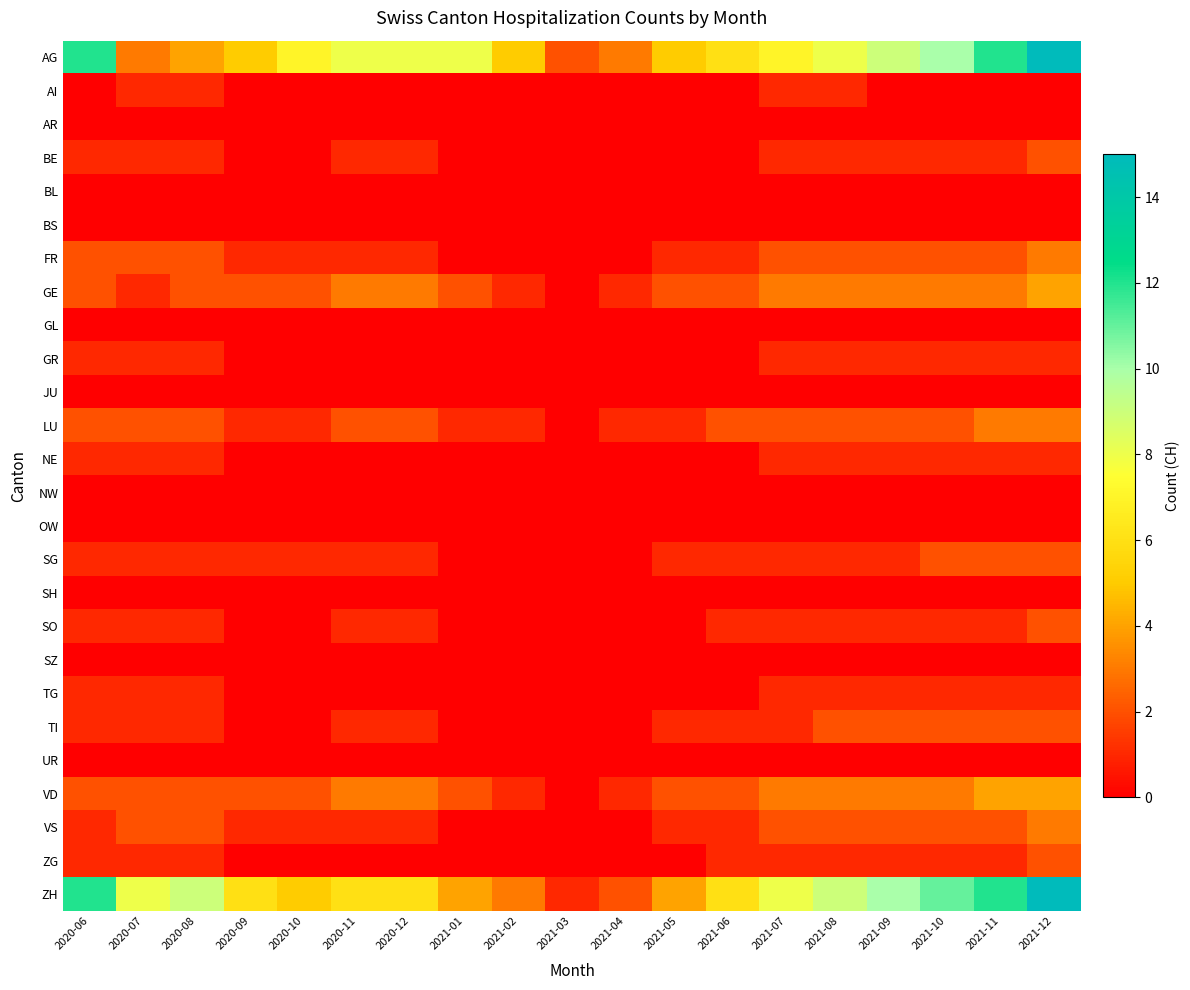

Reading left to right, transcribe all the data shown in this chart.

AG: 2020-06=12	2020-07=3	2020-08=4	2020-09=5	2020-10=7	2020-11=8	2020-12=8	2021-01=8	2021-02=5	2021-03=2	2021-04=3	2021-05=5	2021-06=6	2021-07=7	2021-08=8	2021-09=9	2021-10=10	2021-11=12	2021-12=15
AI: 2020-06=0	2020-07=1	2020-08=1	2020-09=0	2020-10=0	2020-11=0	2020-12=0	2021-01=0	2021-02=0	2021-03=0	2021-04=0	2021-05=0	2021-06=0	2021-07=1	2021-08=1	2021-09=0	2021-10=0	2021-11=0	2021-12=0
AR: 2020-06=0	2020-07=0	2020-08=0	2020-09=0	2020-10=0	2020-11=0	2020-12=0	2021-01=0	2021-02=0	2021-03=0	2021-04=0	2021-05=0	2021-06=0	2021-07=0	2021-08=0	2021-09=0	2021-10=0	2021-11=0	2021-12=0
BE: 2020-06=1	2020-07=1	2020-08=1	2020-09=0	2020-10=0	2020-11=1	2020-12=1	2021-01=0	2021-02=0	2021-03=0	2021-04=0	2021-05=0	2021-06=0	2021-07=1	2021-08=1	2021-09=1	2021-10=1	2021-11=1	2021-12=2
BL: 2020-06=0	2020-07=0	2020-08=0	2020-09=0	2020-10=0	2020-11=0	2020-12=0	2021-01=0	2021-02=0	2021-03=0	2021-04=0	2021-05=0	2021-06=0	2021-07=0	2021-08=0	2021-09=0	2021-10=0	2021-11=0	2021-12=0
BS: 2020-06=0	2020-07=0	2020-08=0	2020-09=0	2020-10=0	2020-11=0	2020-12=0	2021-01=0	2021-02=0	2021-03=0	2021-04=0	2021-05=0	2021-06=0	2021-07=0	2021-08=0	2021-09=0	2021-10=0	2021-11=0	2021-12=0
FR: 2020-06=2	2020-07=2	2020-08=2	2020-09=1	2020-10=1	2020-11=1	2020-12=1	2021-01=0	2021-02=0	2021-03=0	2021-04=0	2021-05=1	2021-06=1	2021-07=2	2021-08=2	2021-09=2	2021-10=2	2021-11=2	2021-12=3
GE: 2020-06=2	2020-07=1	2020-08=2	2020-09=2	2020-10=2	2020-11=3	2020-12=3	2021-01=2	2021-02=1	2021-03=0	2021-04=1	2021-05=2	2021-06=2	2021-07=3	2021-08=3	2021-09=3	2021-10=3	2021-11=3	2021-12=4
GL: 2020-06=0	2020-07=0	2020-08=0	2020-09=0	2020-10=0	2020-11=0	2020-12=0	2021-01=0	2021-02=0	2021-03=0	2021-04=0	2021-05=0	2021-06=0	2021-07=0	2021-08=0	2021-09=0	2021-10=0	2021-11=0	2021-12=0
GR: 2020-06=1	2020-07=1	2020-08=1	2020-09=0	2020-10=0	2020-11=0	2020-12=0	2021-01=0	2021-02=0	2021-03=0	2021-04=0	2021-05=0	2021-06=0	2021-07=1	2021-08=1	2021-09=1	2021-10=1	2021-11=1	2021-12=1
JU: 2020-06=0	2020-07=0	2020-08=0	2020-09=0	2020-10=0	2020-11=0	2020-12=0	2021-01=0	2021-02=0	2021-03=0	2021-04=0	2021-05=0	2021-06=0	2021-07=0	2021-08=0	2021-09=0	2021-10=0	2021-11=0	2021-12=0
LU: 2020-06=2	2020-07=2	2020-08=2	2020-09=1	2020-10=1	2020-11=2	2020-12=2	2021-01=1	2021-02=1	2021-03=0	2021-04=1	2021-05=1	2021-06=2	2021-07=2	2021-08=2	2021-09=2	2021-10=2	2021-11=3	2021-12=3
NE: 2020-06=1	2020-07=1	2020-08=1	2020-09=0	2020-10=0	2020-11=0	2020-12=0	2021-01=0	2021-02=0	2021-03=0	2021-04=0	2021-05=0	2021-06=0	2021-07=1	2021-08=1	2021-09=1	2021-10=1	2021-11=1	2021-12=1
NW: 2020-06=0	2020-07=0	2020-08=0	2020-09=0	2020-10=0	2020-11=0	2020-12=0	2021-01=0	2021-02=0	2021-03=0	2021-04=0	2021-05=0	2021-06=0	2021-07=0	2021-08=0	2021-09=0	2021-10=0	2021-11=0	2021-12=0
OW: 2020-06=0	2020-07=0	2020-08=0	2020-09=0	2020-10=0	2020-11=0	2020-12=0	2021-01=0	2021-02=0	2021-03=0	2021-04=0	2021-05=0	2021-06=0	2021-07=0	2021-08=0	2021-09=0	2021-10=0	2021-11=0	2021-12=0
SG: 2020-06=1	2020-07=1	2020-08=1	2020-09=1	2020-10=1	2020-11=1	2020-12=1	2021-01=0	2021-02=0	2021-03=0	2021-04=0	2021-05=1	2021-06=1	2021-07=1	2021-08=1	2021-09=1	2021-10=2	2021-11=2	2021-12=2
SH: 2020-06=0	2020-07=0	2020-08=0	2020-09=0	2020-10=0	2020-11=0	2020-12=0	2021-01=0	2021-02=0	2021-03=0	2021-04=0	2021-05=0	2021-06=0	2021-07=0	2021-08=0	2021-09=0	2021-10=0	2021-11=0	2021-12=0
SO: 2020-06=1	2020-07=1	2020-08=1	2020-09=0	2020-10=0	2020-11=1	2020-12=1	2021-01=0	2021-02=0	2021-03=0	2021-04=0	2021-05=0	2021-06=1	2021-07=1	2021-08=1	2021-09=1	2021-10=1	2021-11=1	2021-12=2
SZ: 2020-06=0	2020-07=0	2020-08=0	2020-09=0	2020-10=0	2020-11=0	2020-12=0	2021-01=0	2021-02=0	2021-03=0	2021-04=0	2021-05=0	2021-06=0	2021-07=0	2021-08=0	2021-09=0	2021-10=0	2021-11=0	2021-12=0
TG: 2020-06=1	2020-07=1	2020-08=1	2020-09=0	2020-10=0	2020-11=0	2020-12=0	2021-01=0	2021-02=0	2021-03=0	2021-04=0	2021-05=0	2021-06=0	2021-07=1	2021-08=1	2021-09=1	2021-10=1	2021-11=1	2021-12=1
TI: 2020-06=1	2020-07=1	2020-08=1	2020-09=0	2020-10=0	2020-11=1	2020-12=1	2021-01=0	2021-02=0	2021-03=0	2021-04=0	2021-05=1	2021-06=1	2021-07=1	2021-08=2	2021-09=2	2021-10=2	2021-11=2	2021-12=2
UR: 2020-06=0	2020-07=0	2020-08=0	2020-09=0	2020-10=0	2020-11=0	2020-12=0	2021-01=0	2021-02=0	2021-03=0	2021-04=0	2021-05=0	2021-06=0	2021-07=0	2021-08=0	2021-09=0	2021-10=0	2021-11=0	2021-12=0
VD: 2020-06=2	2020-07=2	2020-08=2	2020-09=2	2020-10=2	2020-11=3	2020-12=3	2021-01=2	2021-02=1	2021-03=0	2021-04=1	2021-05=2	2021-06=2	2021-07=3	2021-08=3	2021-09=3	2021-10=3	2021-11=4	2021-12=4
VS: 2020-06=1	2020-07=2	2020-08=2	2020-09=1	2020-10=1	2020-11=1	2020-12=1	2021-01=0	2021-02=0	2021-03=0	2021-04=0	2021-05=1	2021-06=1	2021-07=2	2021-08=2	2021-09=2	2021-10=2	2021-11=2	2021-12=3
ZG: 2020-06=1	2020-07=1	2020-08=1	2020-09=0	2020-10=0	2020-11=0	2020-12=0	2021-01=0	2021-02=0	2021-03=0	2021-04=0	2021-05=0	2021-06=1	2021-07=1	2021-08=1	2021-09=1	2021-10=1	2021-11=1	2021-12=2
ZH: 2020-06=12	2020-07=8	2020-08=9	2020-09=6	2020-10=5	2020-11=6	2020-12=6	2021-01=4	2021-02=3	2021-03=1	2021-04=2	2021-05=4	2021-06=6	2021-07=8	2021-08=9	2021-09=10	2021-10=11	2021-11=12	2021-12=15